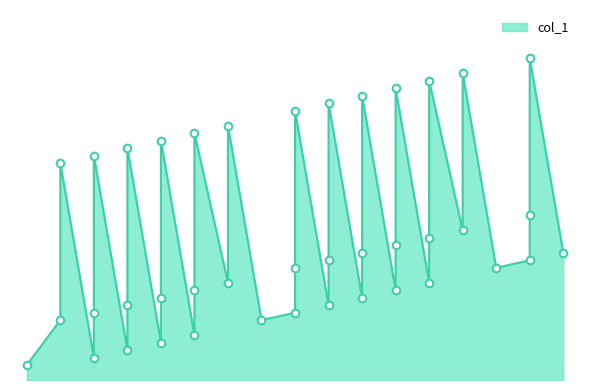

Which has a higher value, 12 or 9?

9